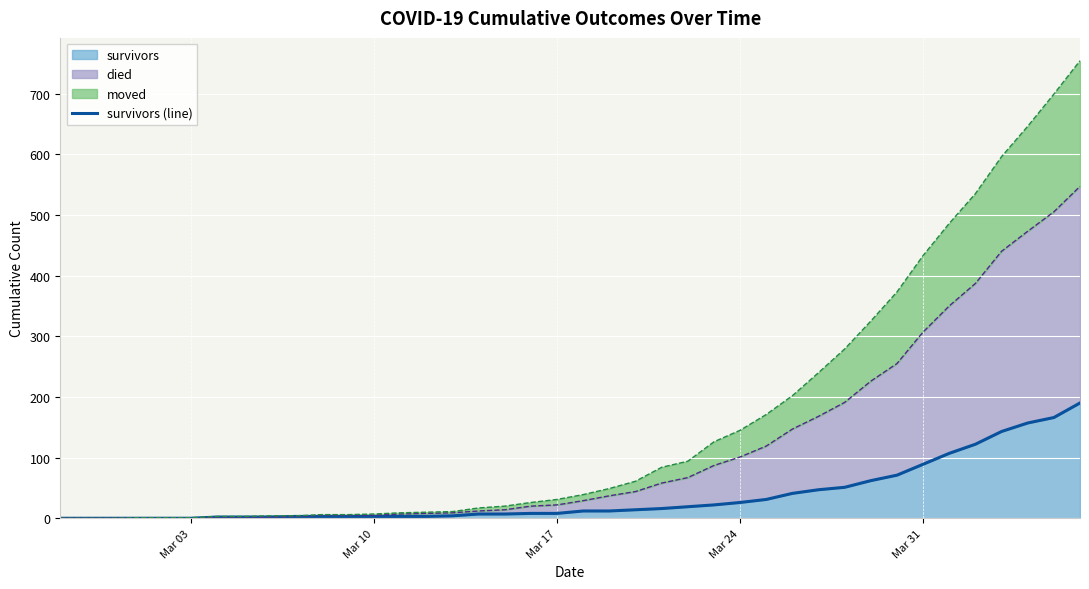

What is the maximum value for survivors?

190